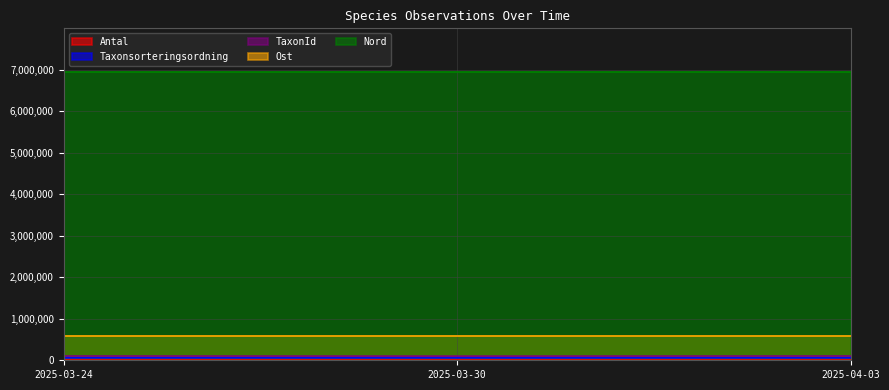

Count the number of categories in the chart.

3